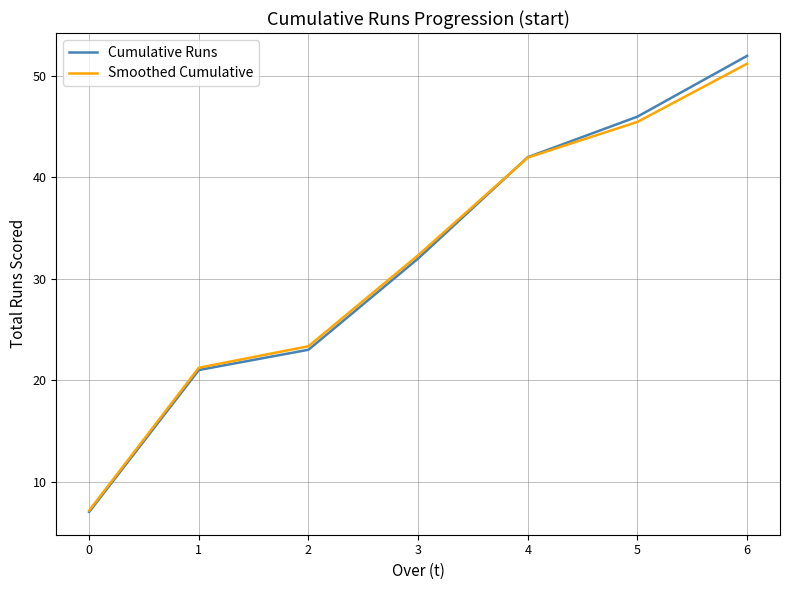

What is the total value across all series at 5?

91.5